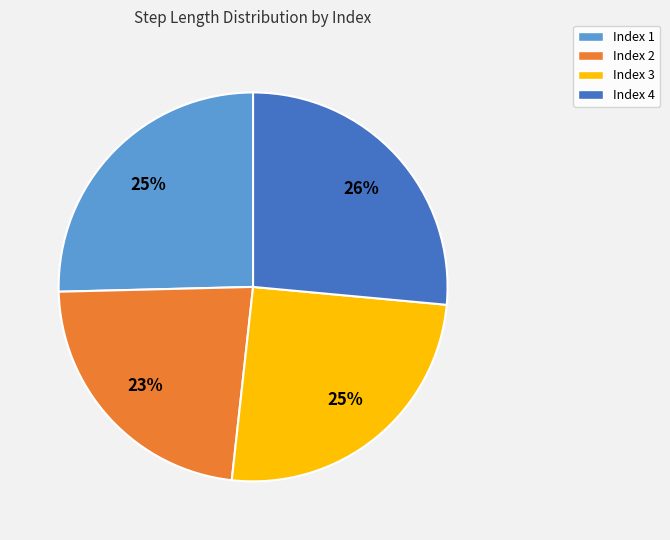

Is there a majority slice in this chart?

No